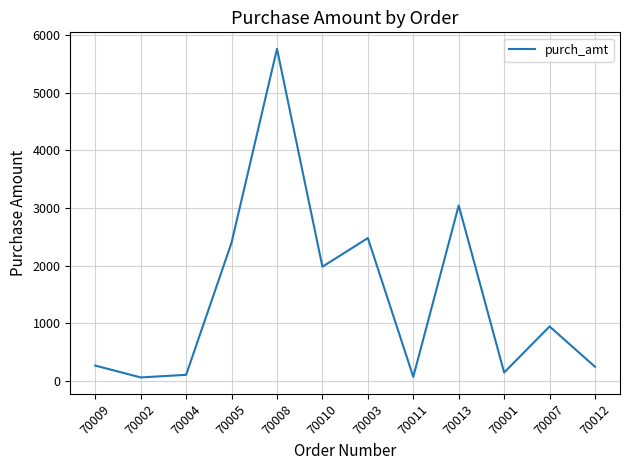

Read the value at 70001.

150.5